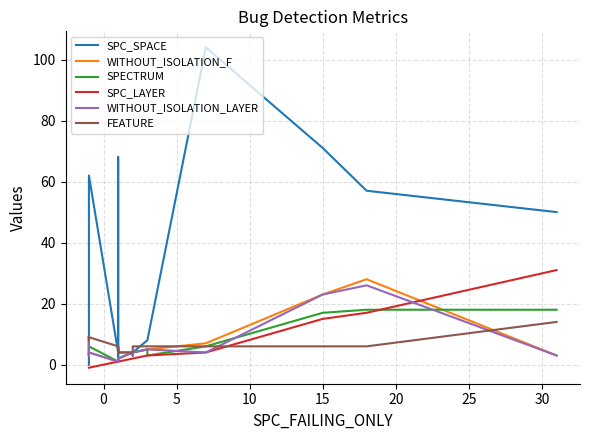

Which has a higher value, 10 or 15?

15